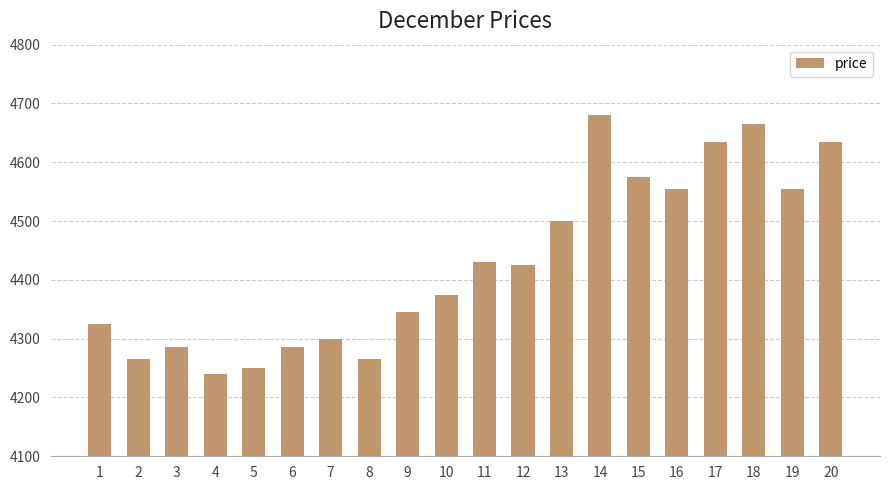

True or false: the data shows 4555 at 19.

True